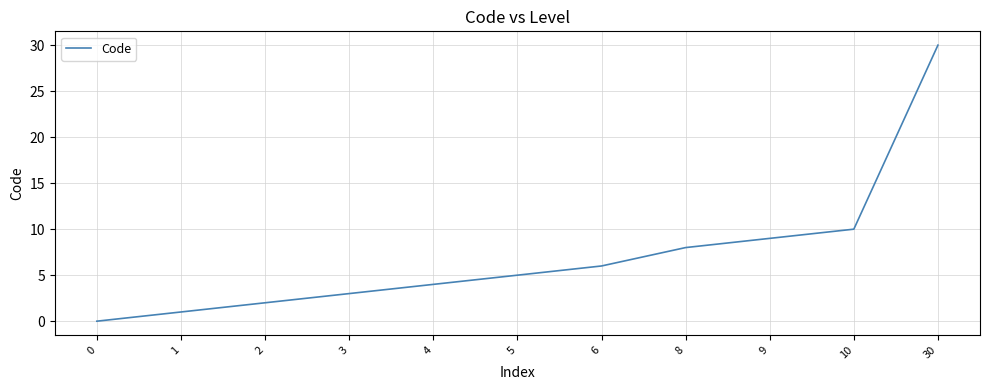

Reading right to left, list all the values displayed in this chart.

30=30	10=10	9=9	8=8	6=6	5=5	4=4	3=3	2=2	1=1	0=0